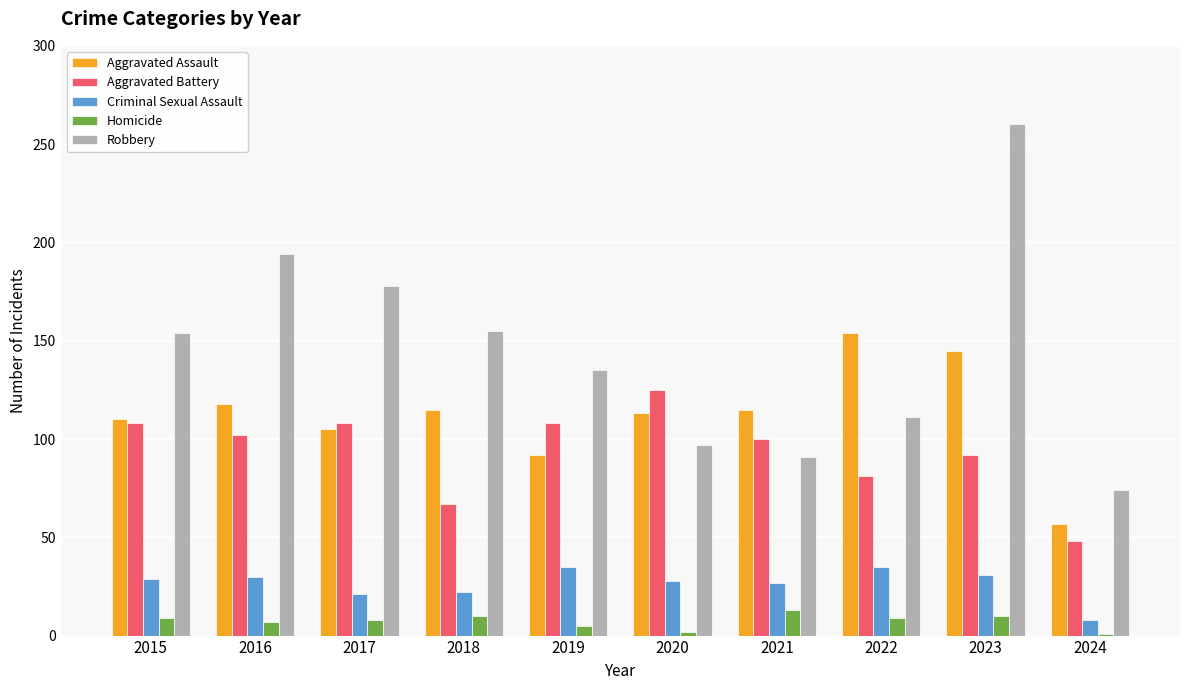

How many bars are there in total?

50